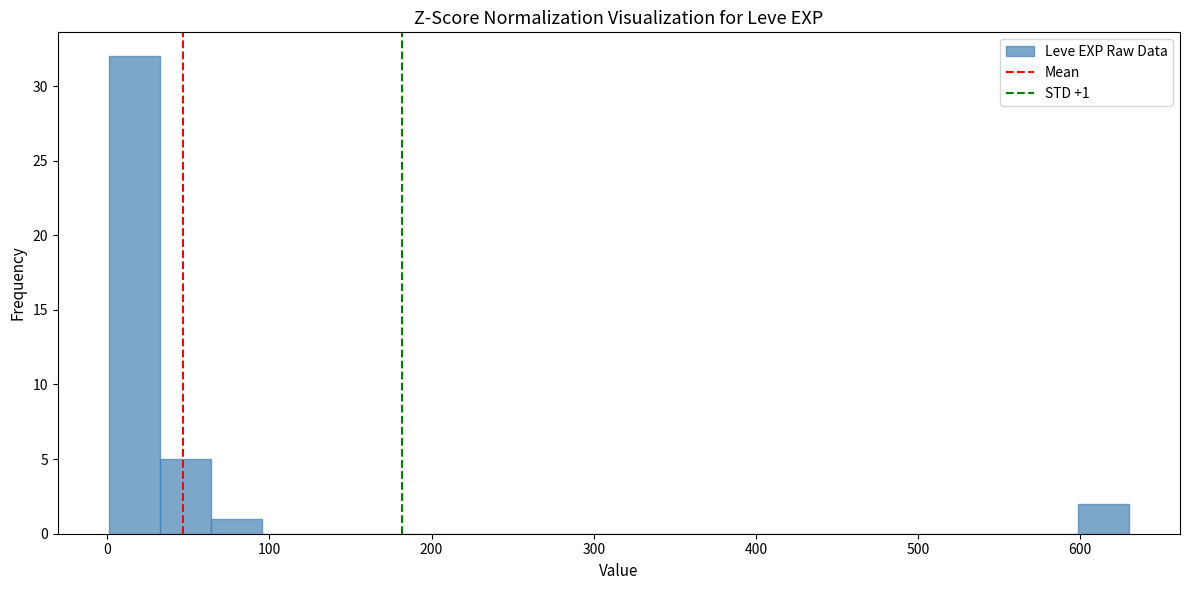

Around what value on the x-axis is the tallest bar? Give the approximate position of its centre, as read against the axis.

20